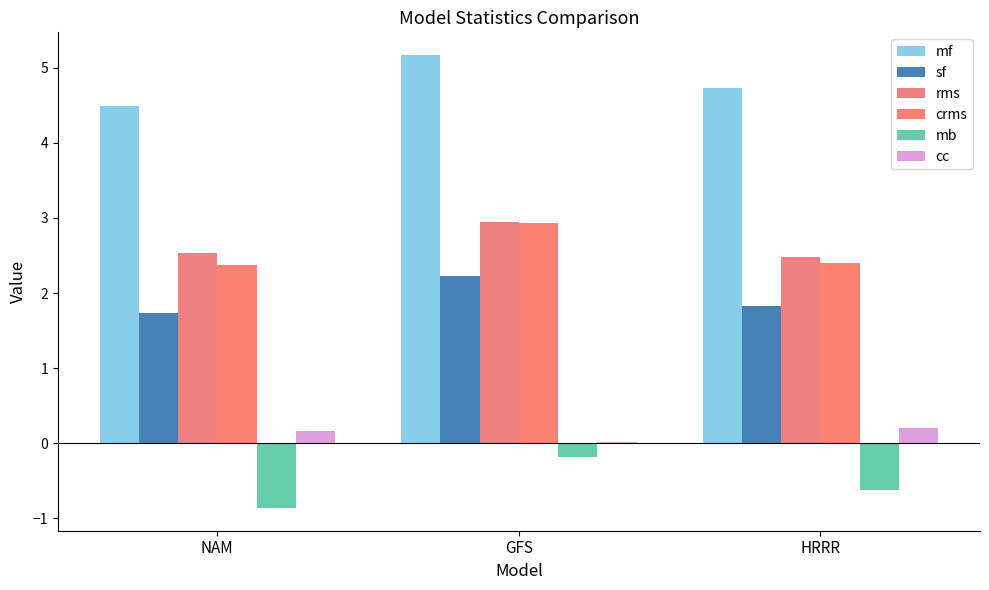

List the series in order of their peak value, highest first.

mf, rms, crms, sf, cc, mb